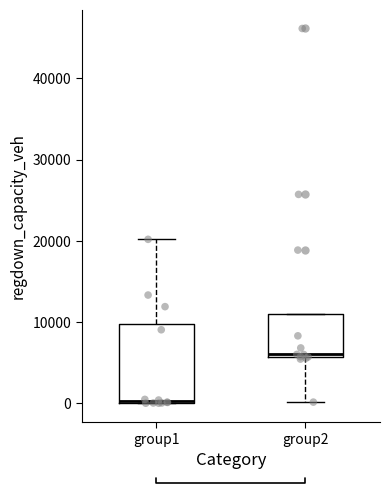

Which box has the lowest median line?

group1